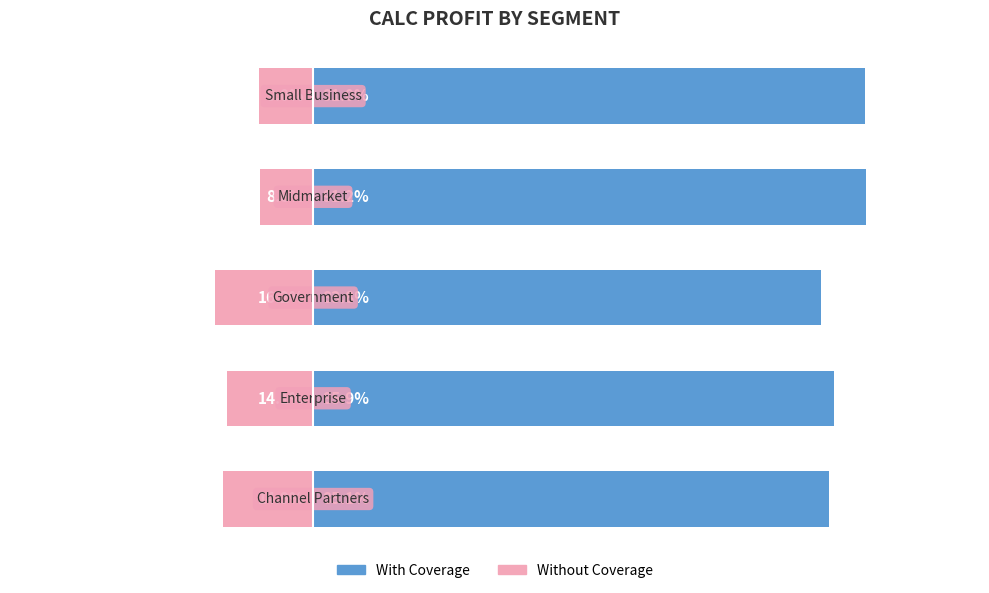

At 4, list the series in order from smallest to largest.

Without Coverage, With Coverage